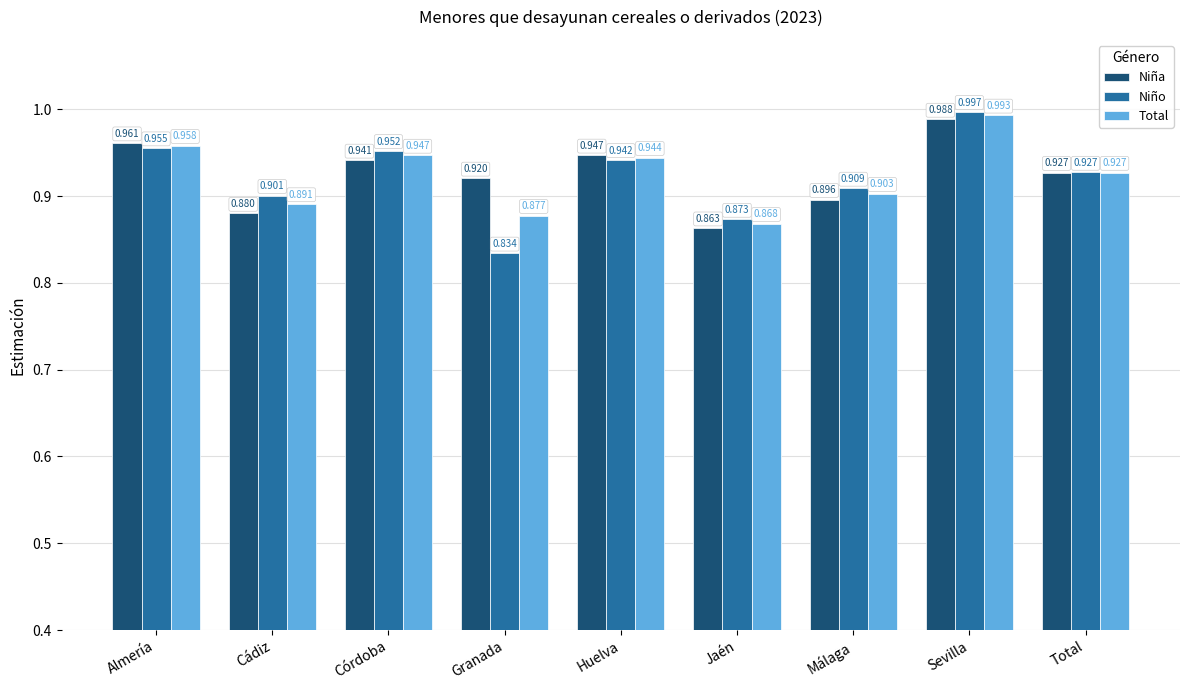

The Total series shows 1.4 at Jaén. True or false?

False